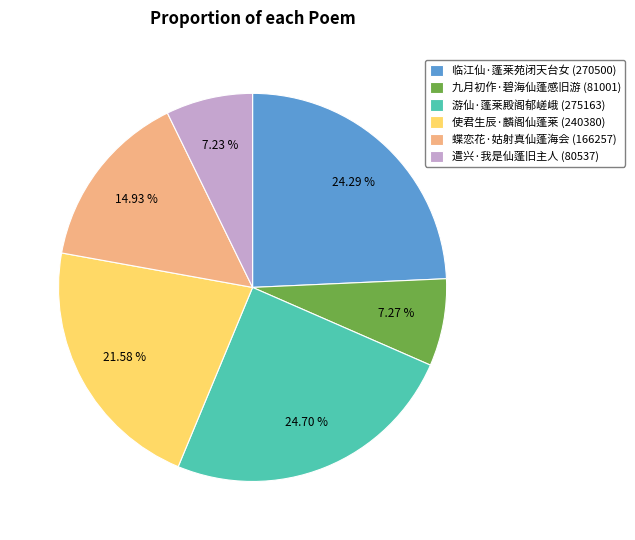

To the nearest percent, what is the average slice percentage?

17%